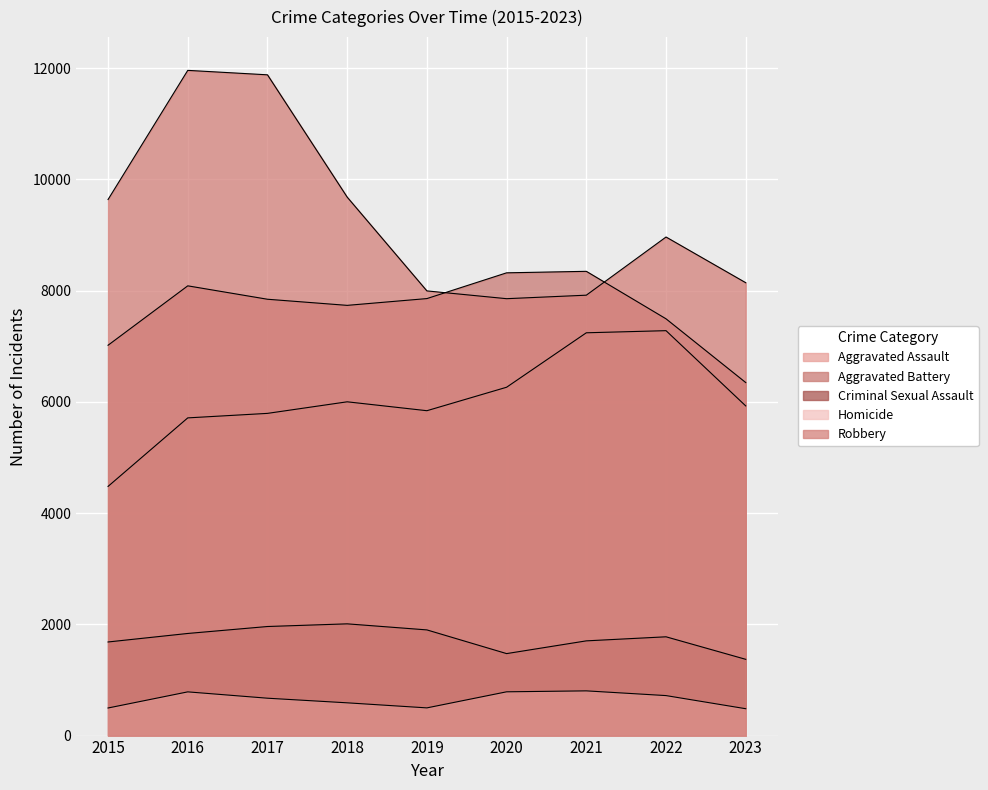

Which series has the widest spread of values?

Robbery